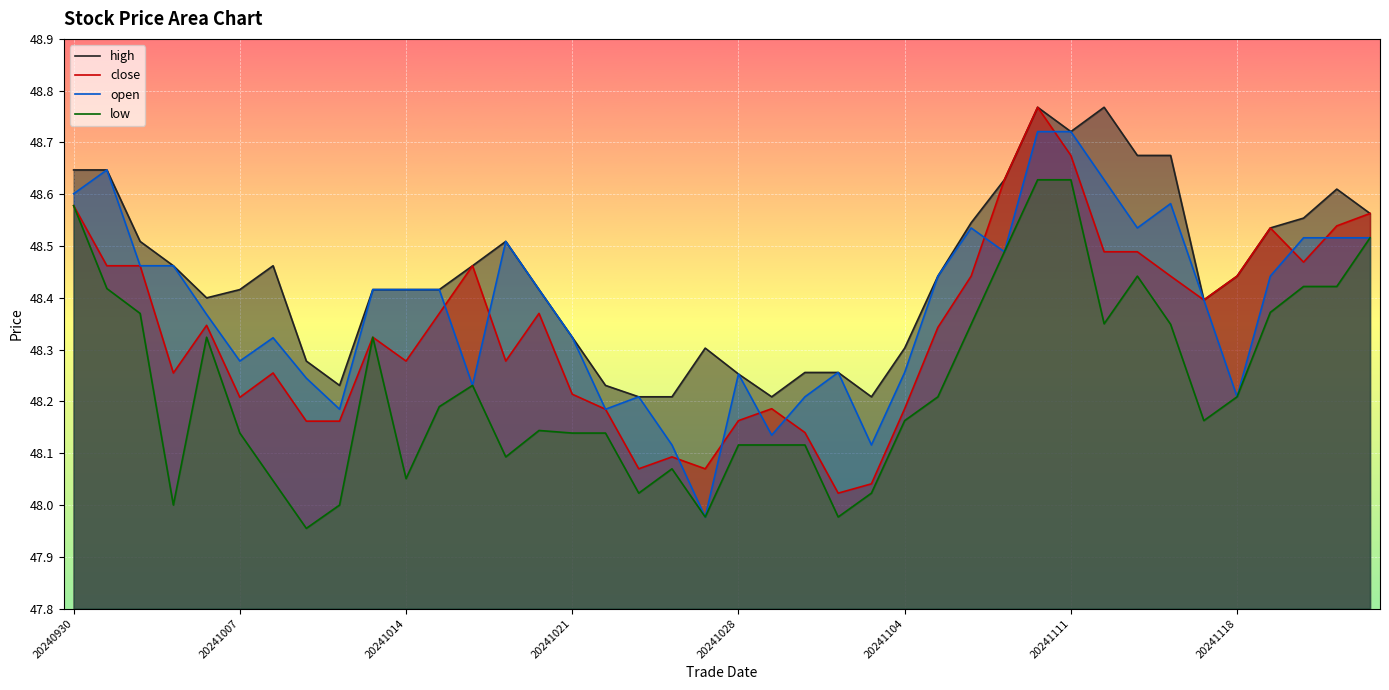

What is the spread (max minus min) of values at 20241114?

0.3